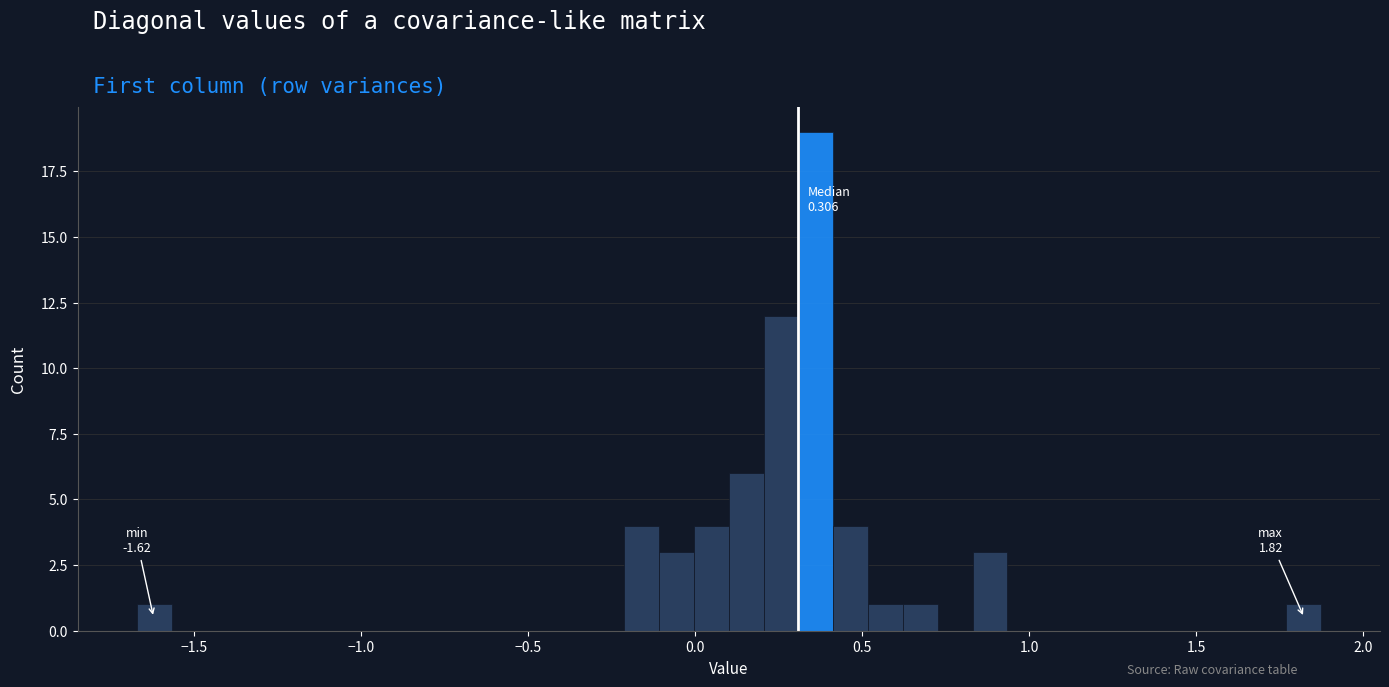

Read against the x-axis, roughly where is the centre of the tallest bar?

0.35